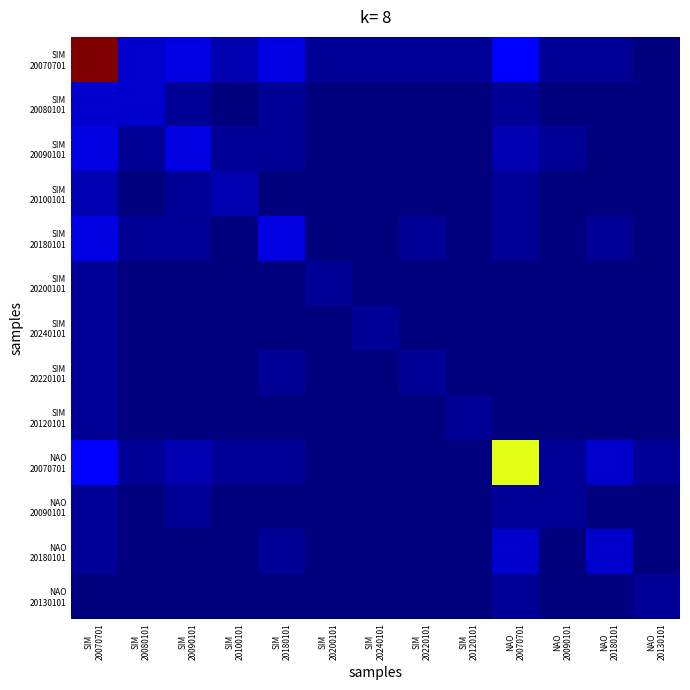

Count the number of data series in this chart.

13